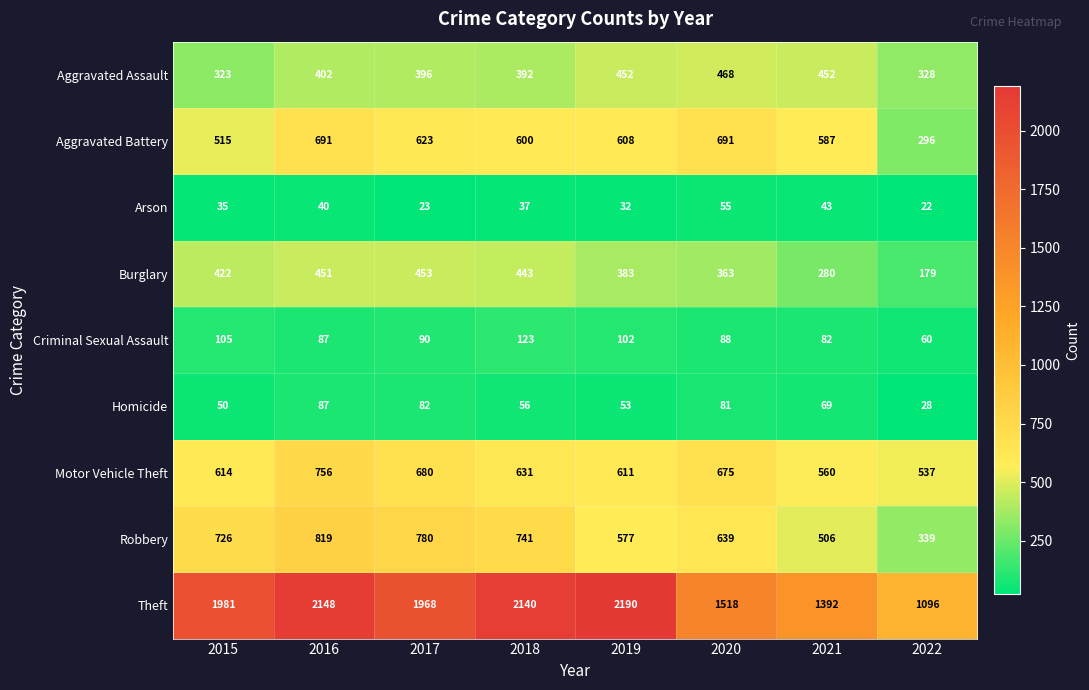

What value does the Robbery series have at 2015?

726